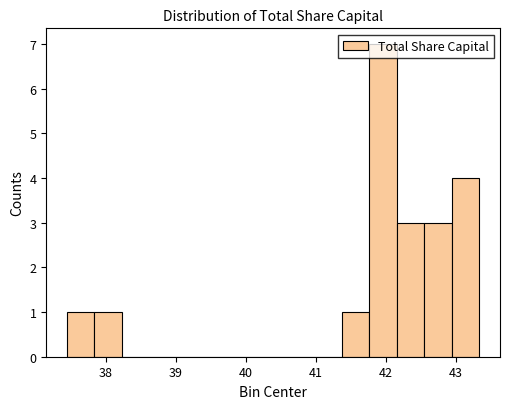

Around what value on the x-axis is the tallest bar? Give the approximate position of its centre, as read against the axis.

42.0